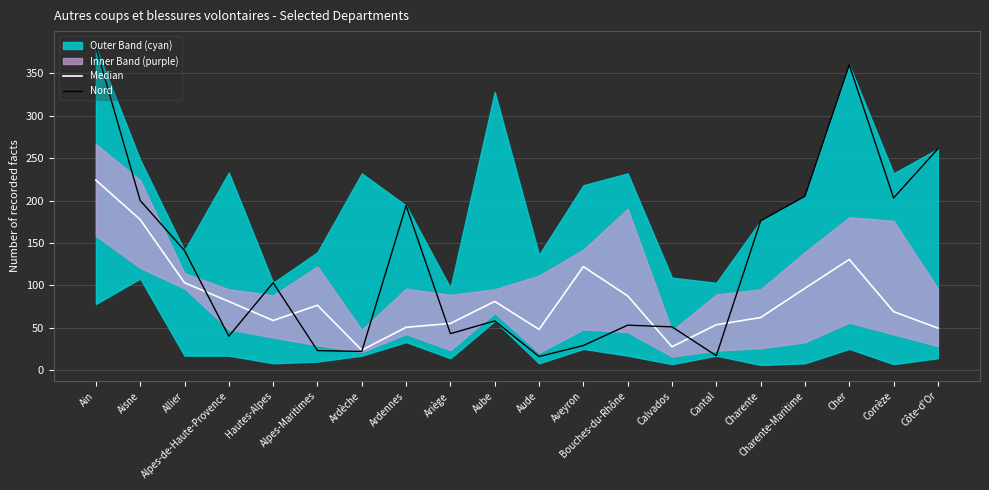

What is the lowest value of the Nord series?

16.0